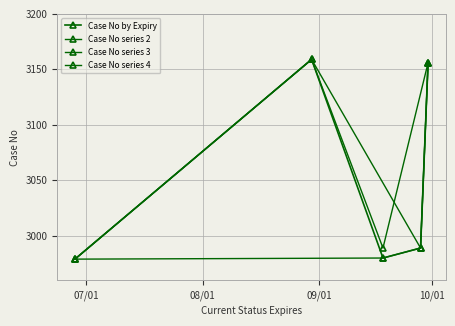

What is the average value?

3053